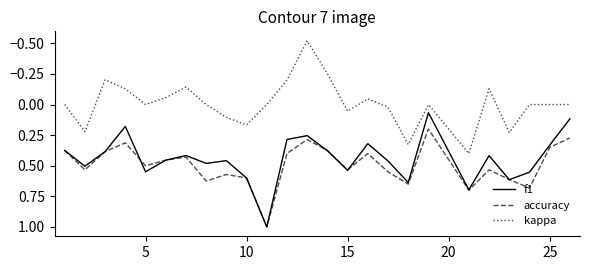

True or false: f1 and kappa cross at least once.

False